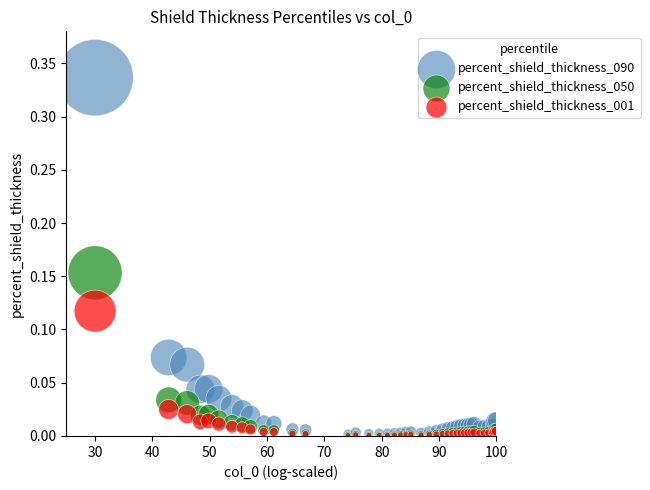

Which series reaches the maximum Y coordinate?

percent_shield_thickness_090